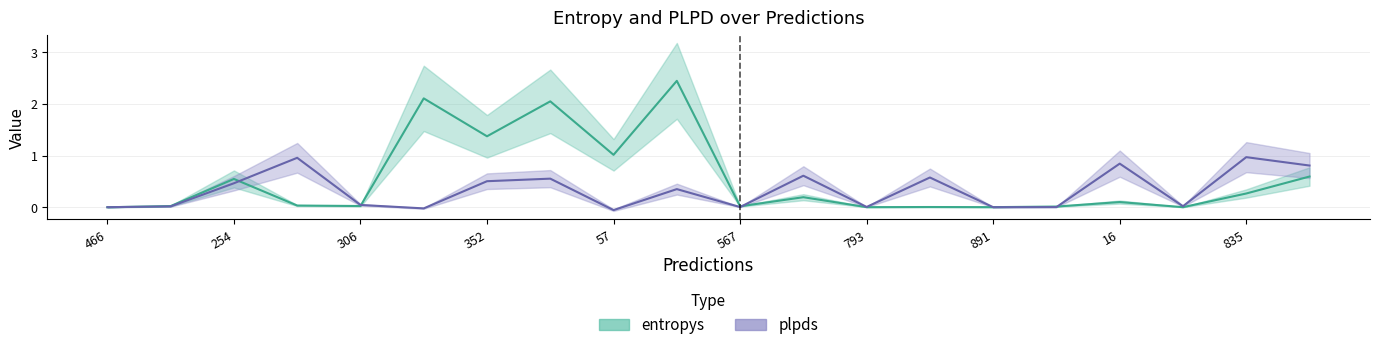

Rank the categories by plpds value from lowest to highest.

57, 700, 466, 891, 692, 567, 793, 996, 640, 306, 697, 254, 352, 855, 640, 394, 850, 16, 646, 835